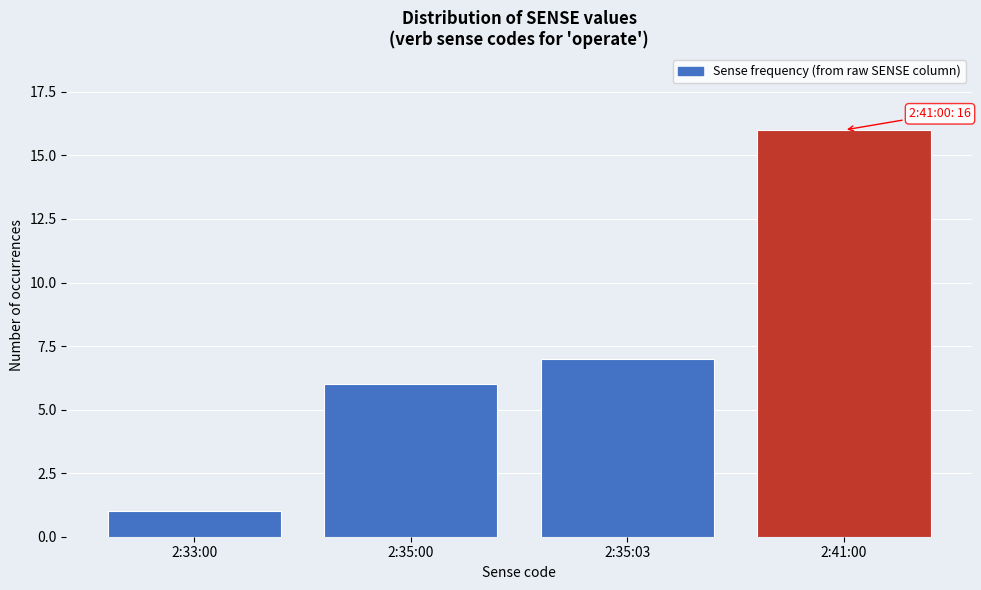

Reading left to right, list all the values displayed in this chart.

1	6	7	16